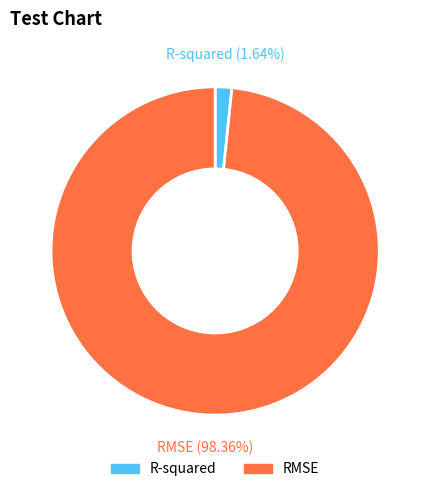

Is there any slice that represents more than half of the pie?

Yes